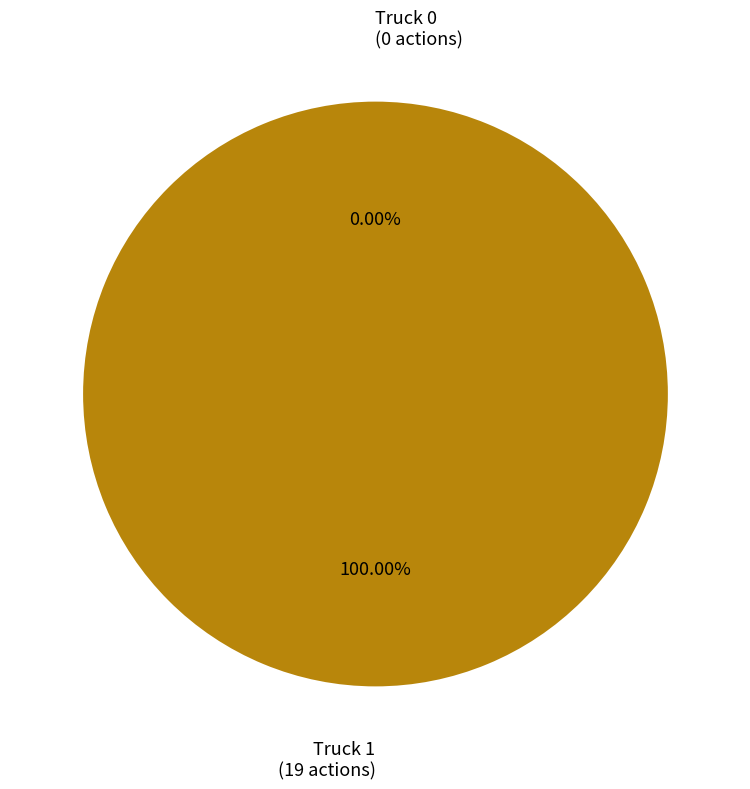

Is it true that Truck 0 is 0% of the pie?

True